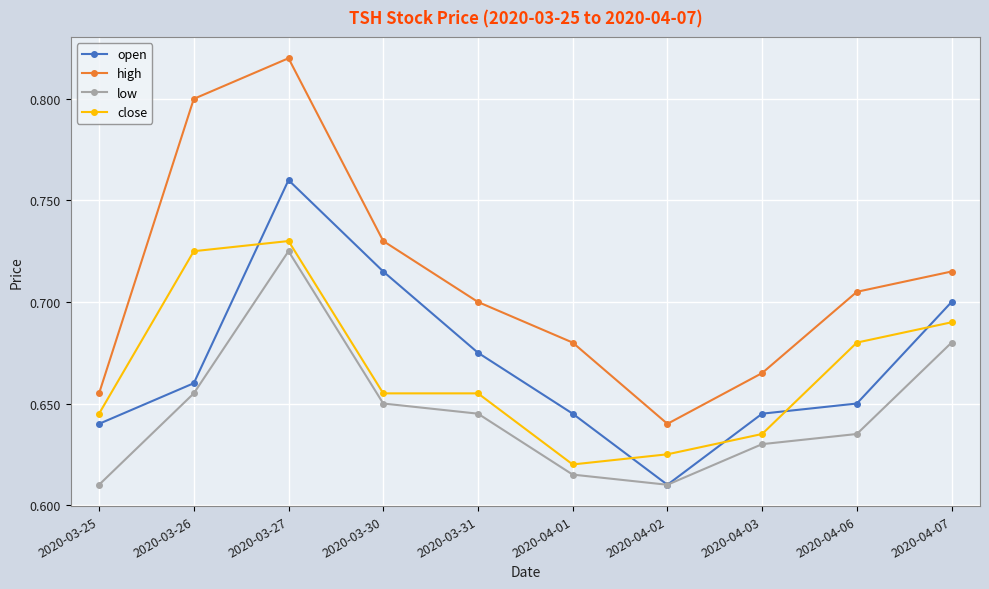

What is the sum of the high values at 2020-04-02 and 2020-03-27?

1.5